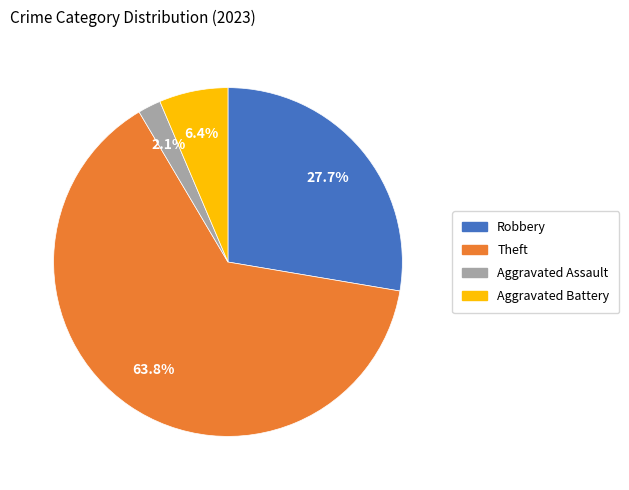

Is there a majority slice in this chart?

Yes